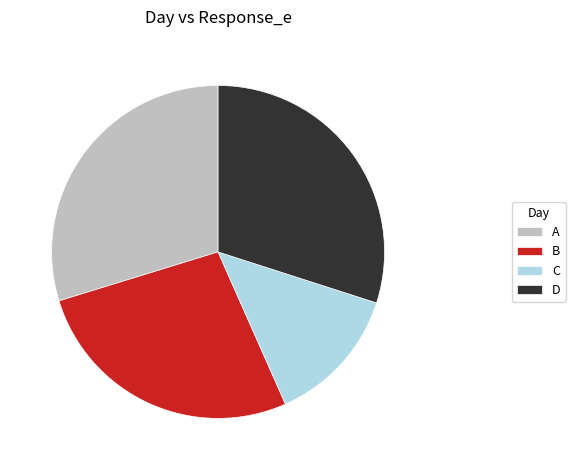

What is the smallest slice in the pie chart?

C